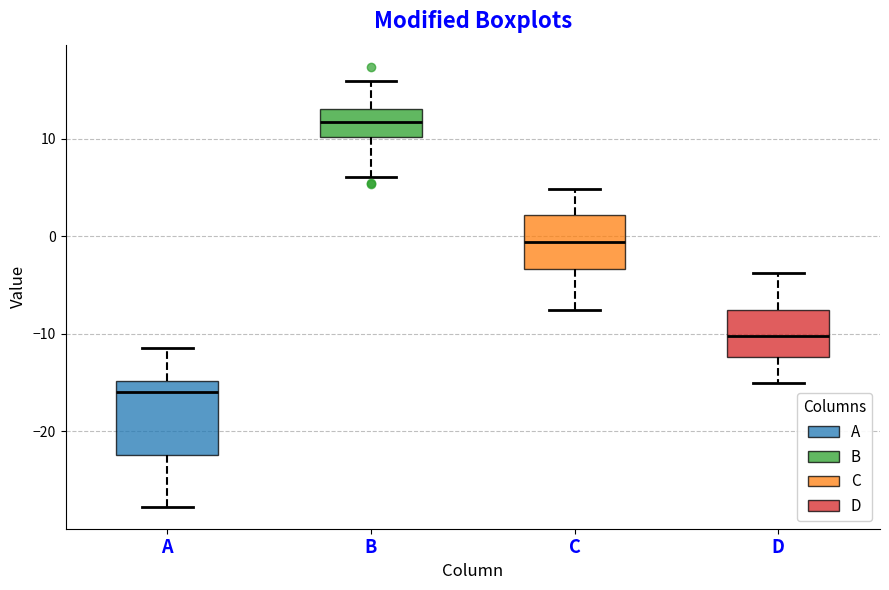

Reading left to right, read every box against the y-axis: the position of its median line, the range the box covers, and the ends of its whiskers. The values are not printed on the chart, so give them approximately, as read against the axis.

A: median -16, box -22 to -15, whiskers -28 to -11
B: median 12, box 10 to 13, whiskers 6 to 16
C: median -1, box -3 to 2, whiskers -8 to 5
D: median -10, box -12 to -8, whiskers -15 to -4